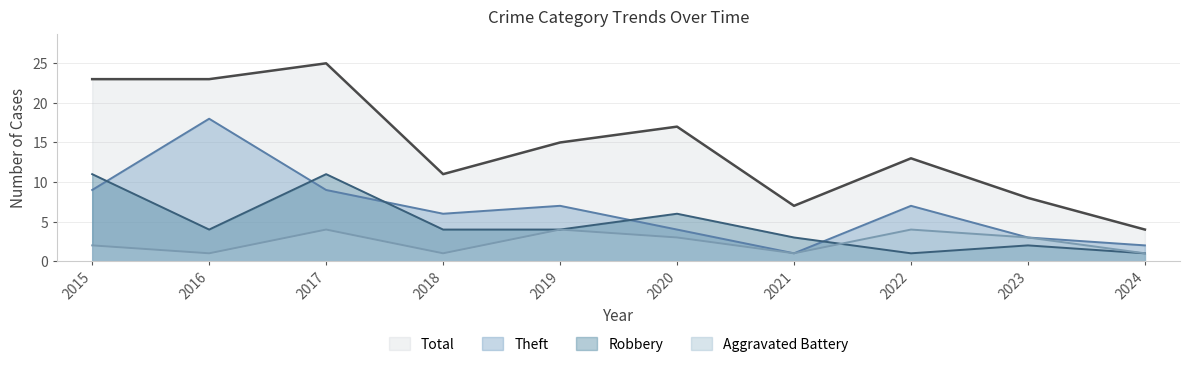

At which category is the sum across all series the highest?

2017